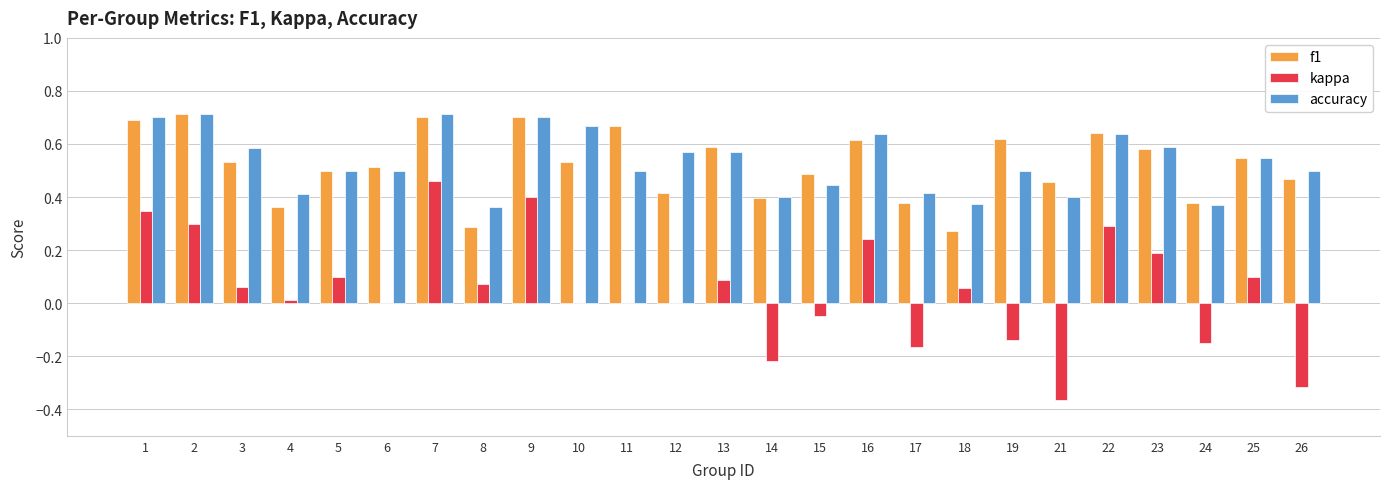

Count the number of categories in the chart.

25